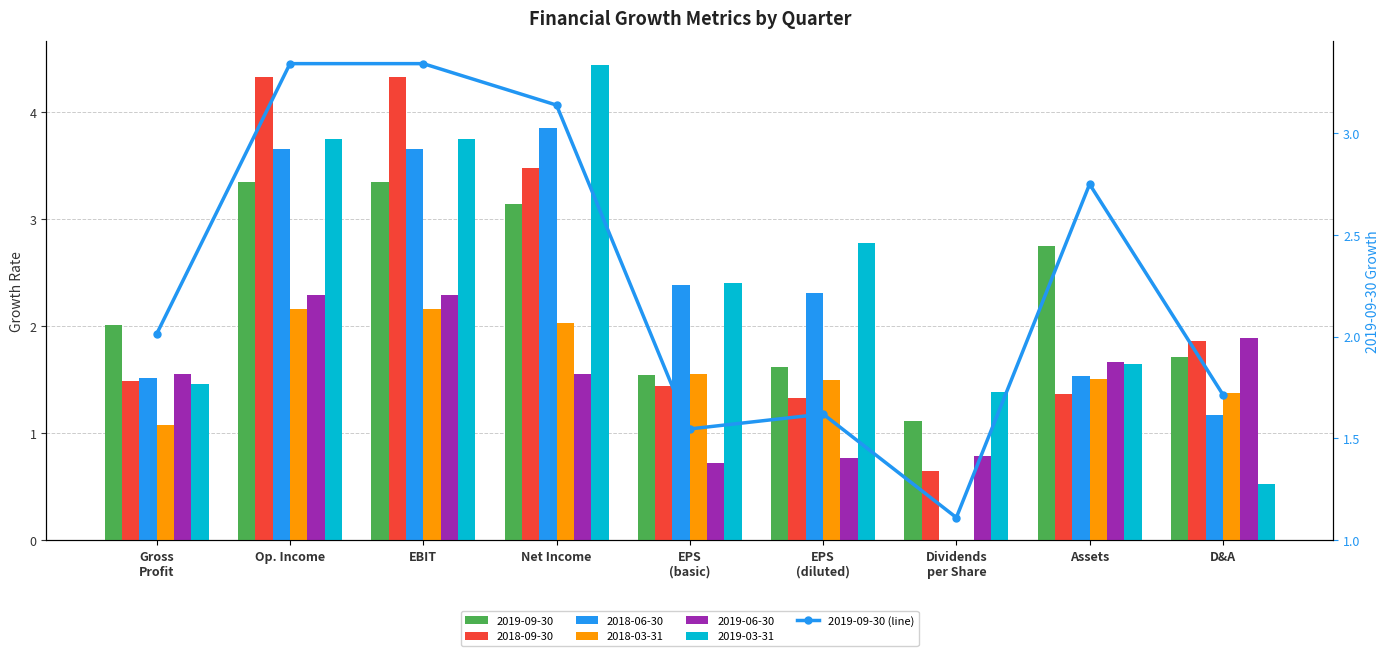

The value at D&A is 0.9. True or false?

False